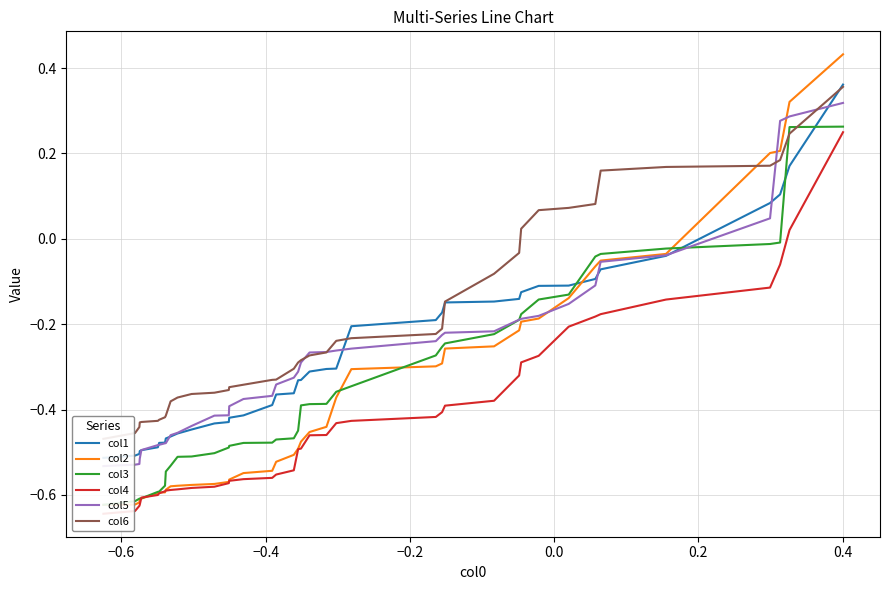

What is the average value of the col5 series?

-0.3